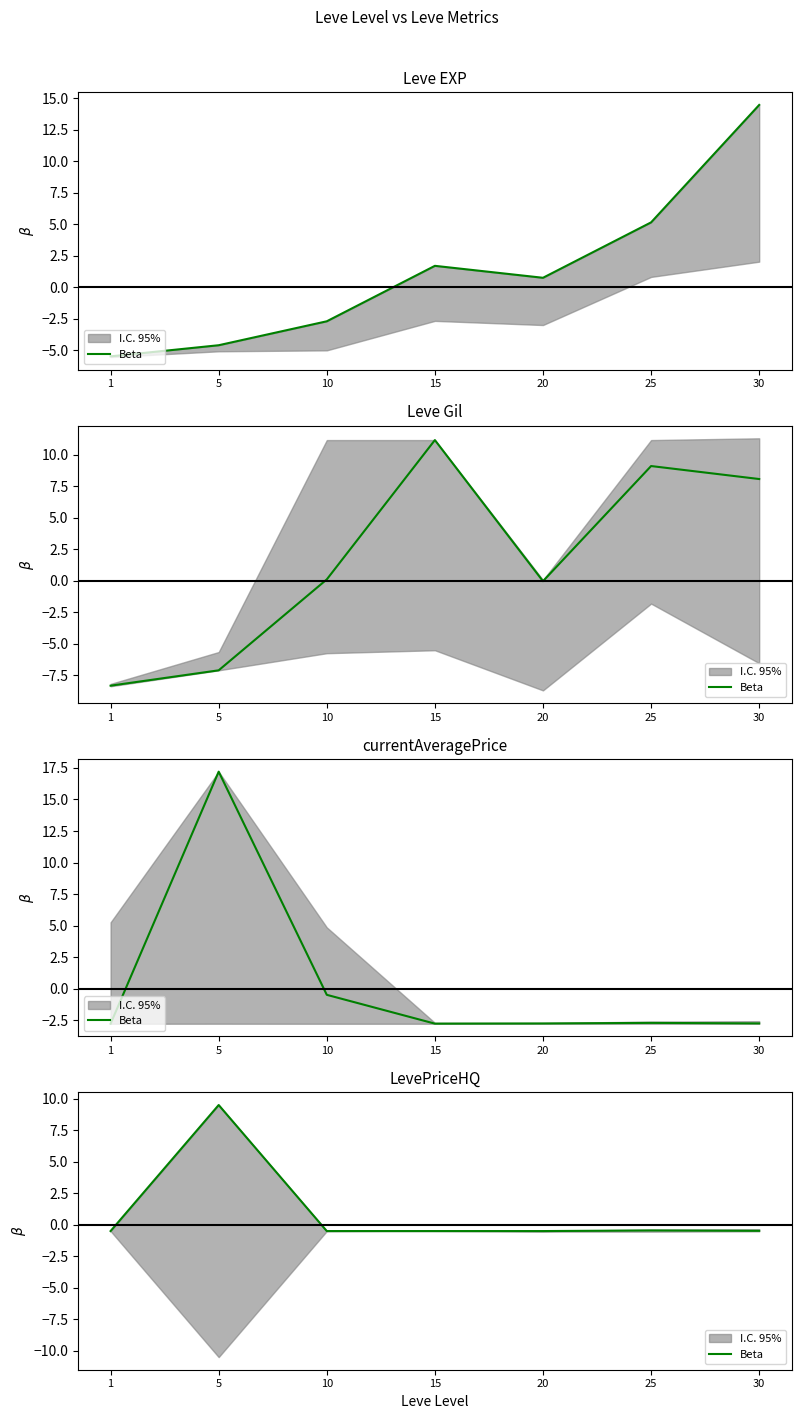

True or false: there are more than 2 points higher than both neighbors.

False